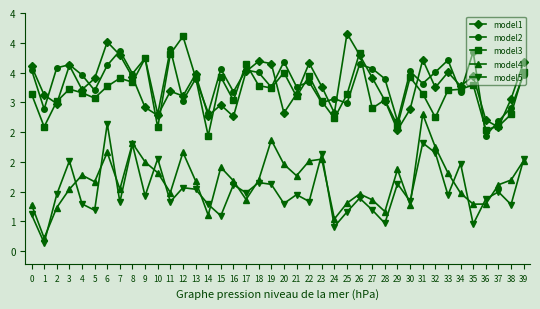

What are all the series names shown in the legend?

model1, model2, model3, model4, model5